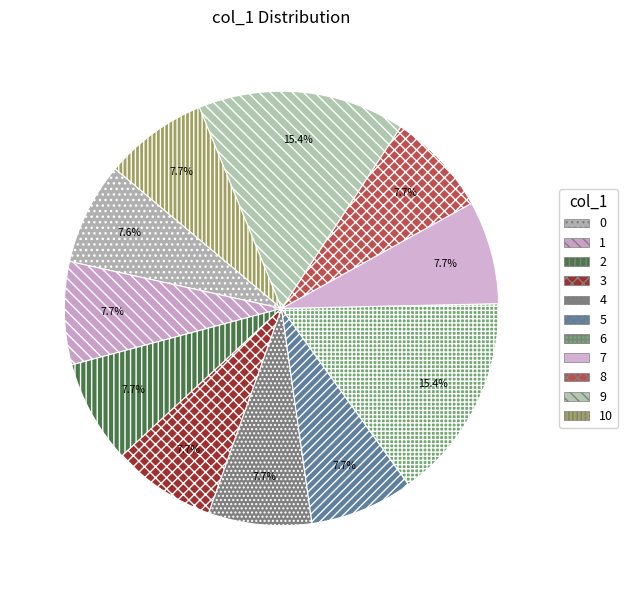

To the nearest percent, what is the difference between the 5 and 9 slice percentages?

8%